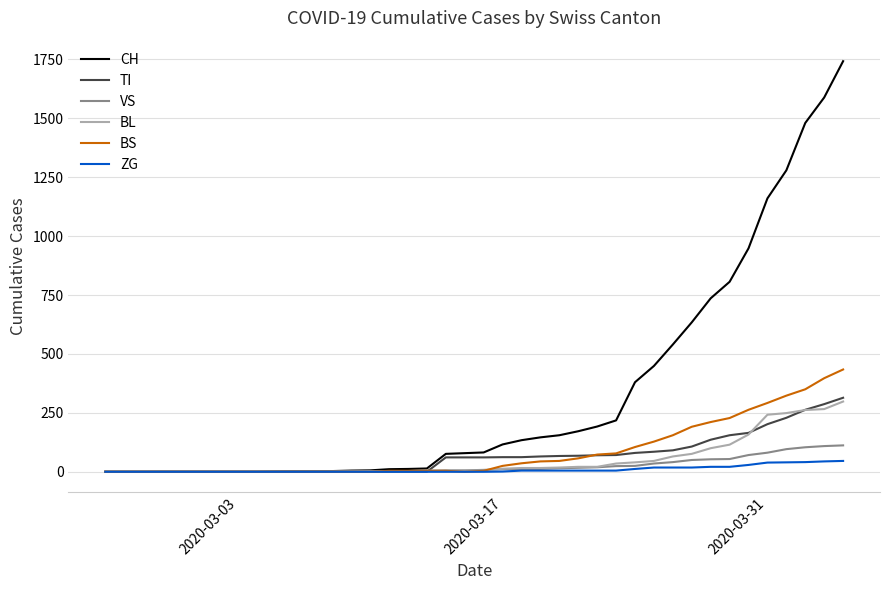

Which series has the largest range (max minus min)?

CH